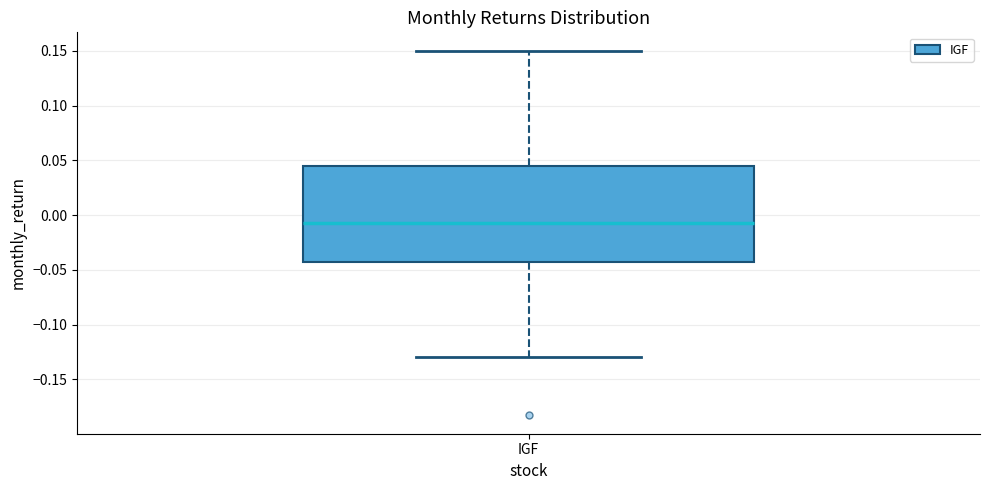

Where is the lower edge of the box for IGF on the y-axis? The values are not printed on the chart, so give them approximately, as read against the axis.

-0.045